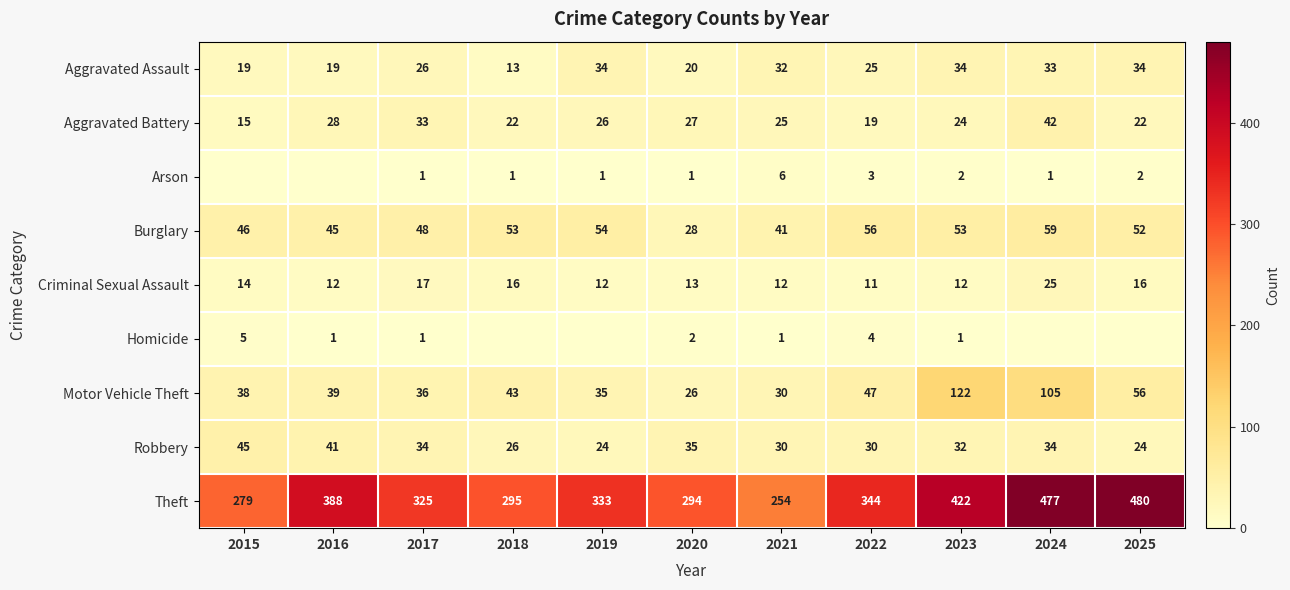

At 2023, list the series in order from smallest to largest.

Homicide, Arson, Criminal Sexual Assault, Aggravated Battery, Robbery, Aggravated Assault, Burglary, Motor Vehicle Theft, Theft